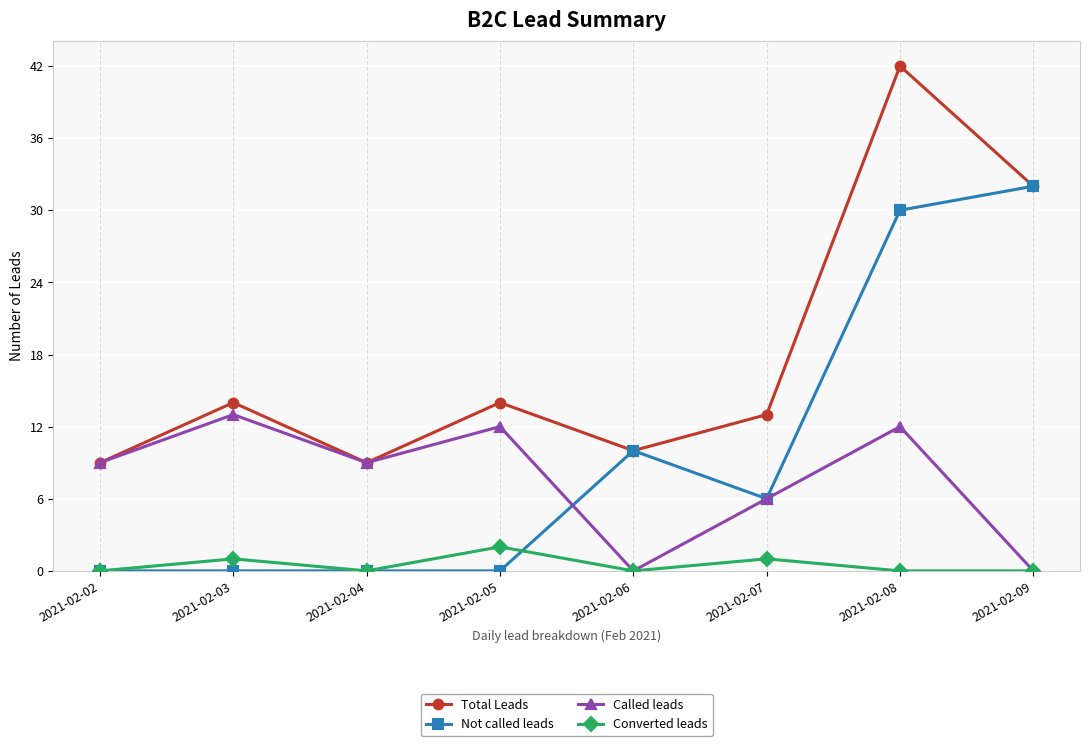

Reading left to right, extract all data points from this chart.

Total Leads: 9	14	9	14	10	13	42	32
Not called leads: 0	0	0	0	10	6	30	32
Called leads: 9	13	9	12	0	6	12	0
Converted leads: 0	1	0	2	0	1	0	0